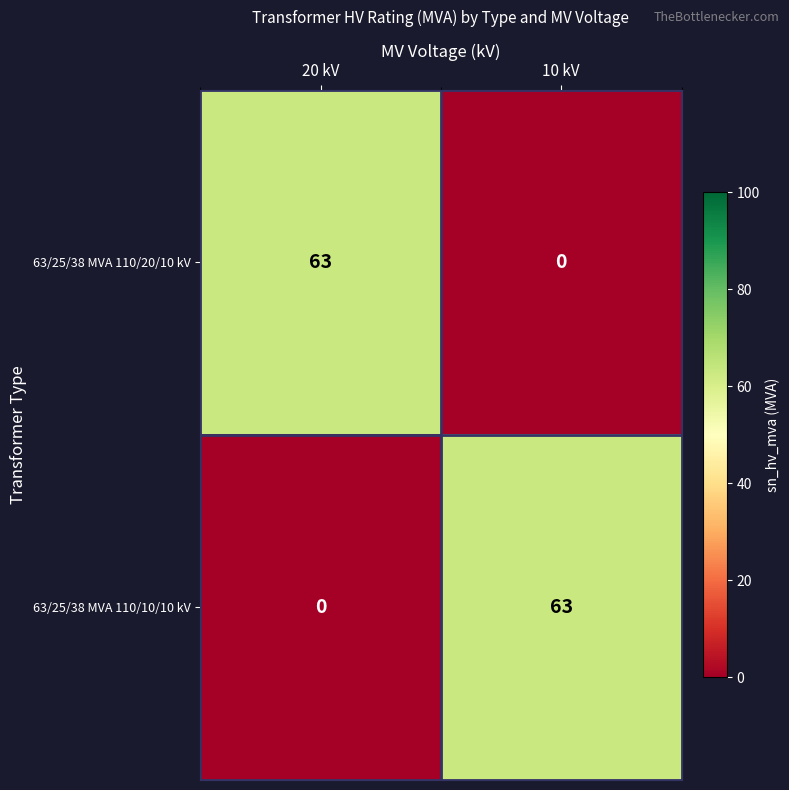

Read the 63/25/38 MVA 110/10/10 kV value at 10 kV, to the nearest 10.

60